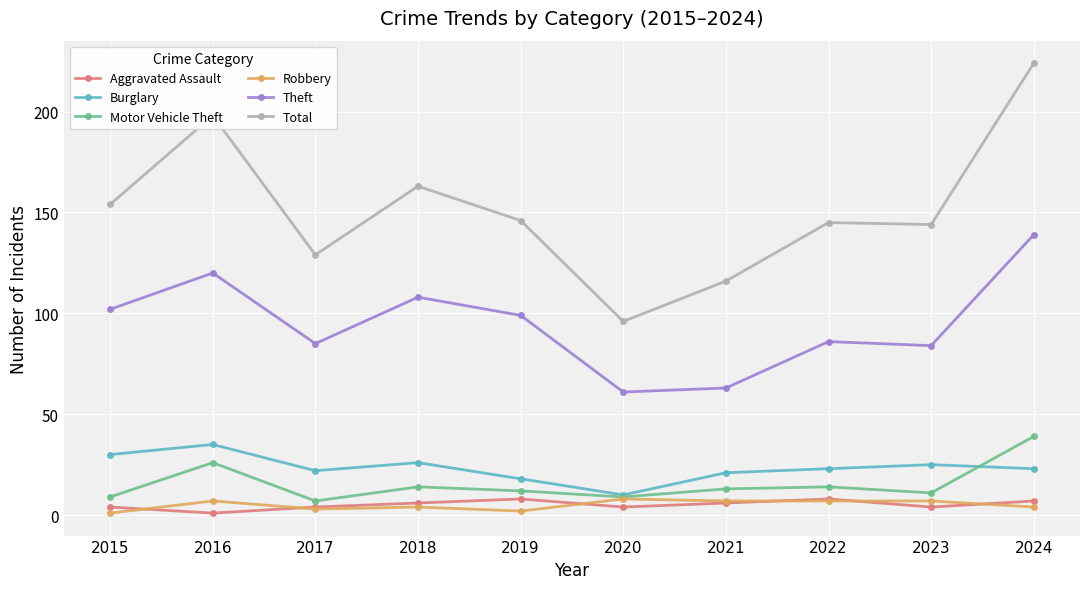

What is the difference between the maximum and second lowest values in the Motor Vehicle Theft series?

30